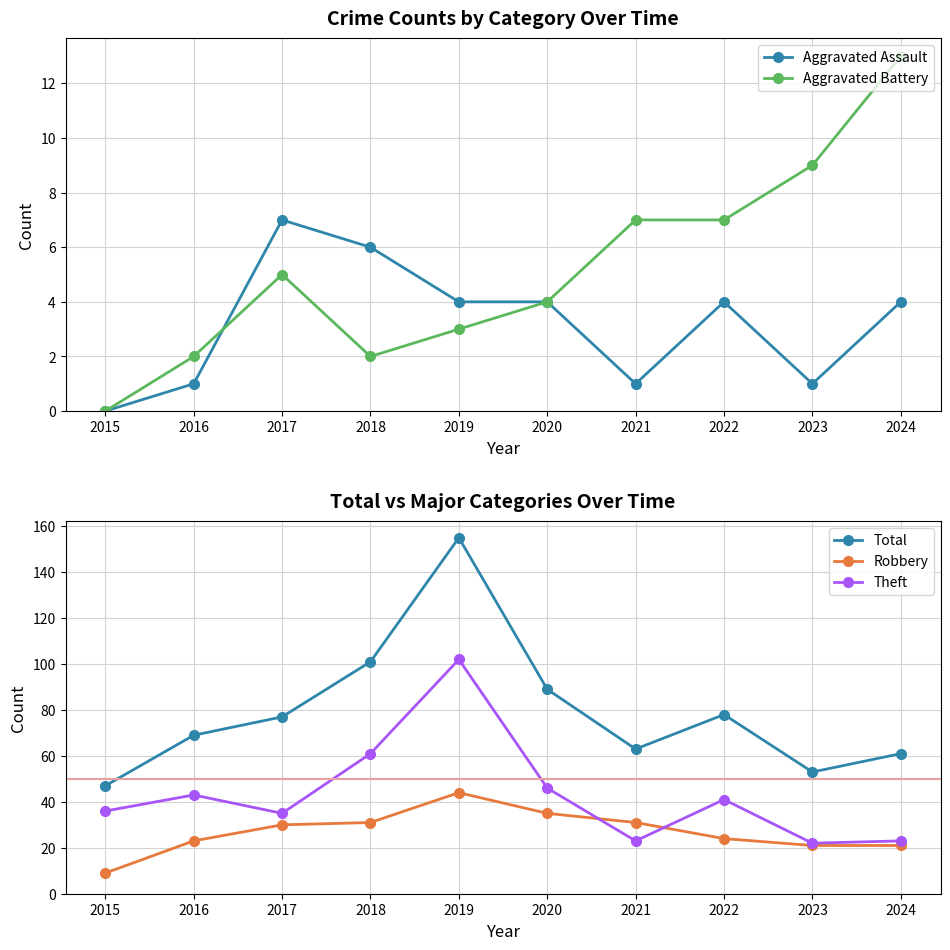

What is the difference between the maximum and second lowest values in the Robbery series?

23